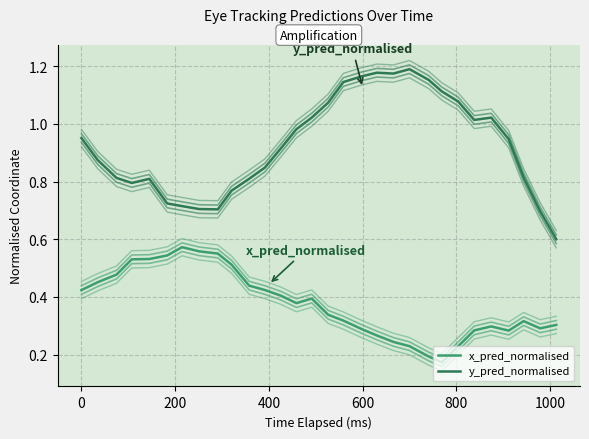

The x_pred_normalised series shows 0.4 at 28. True or false?

False